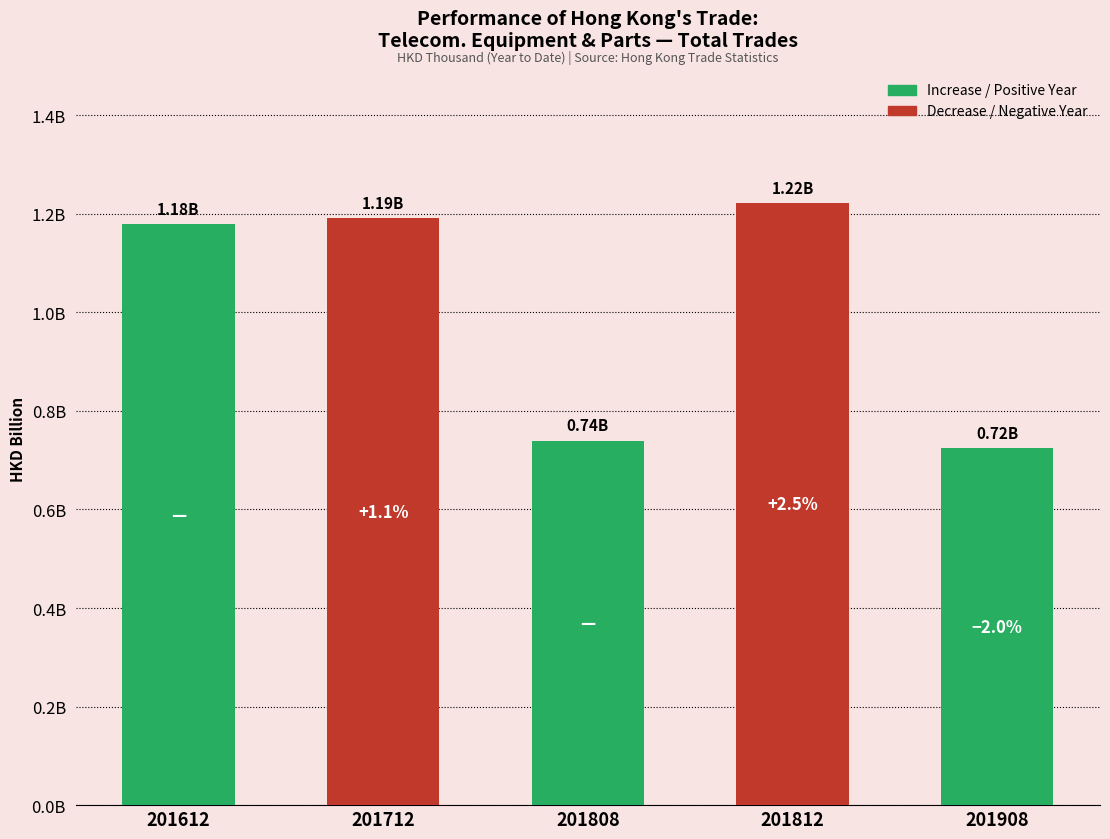

Which label corresponds to the smallest value in the chart?

201908